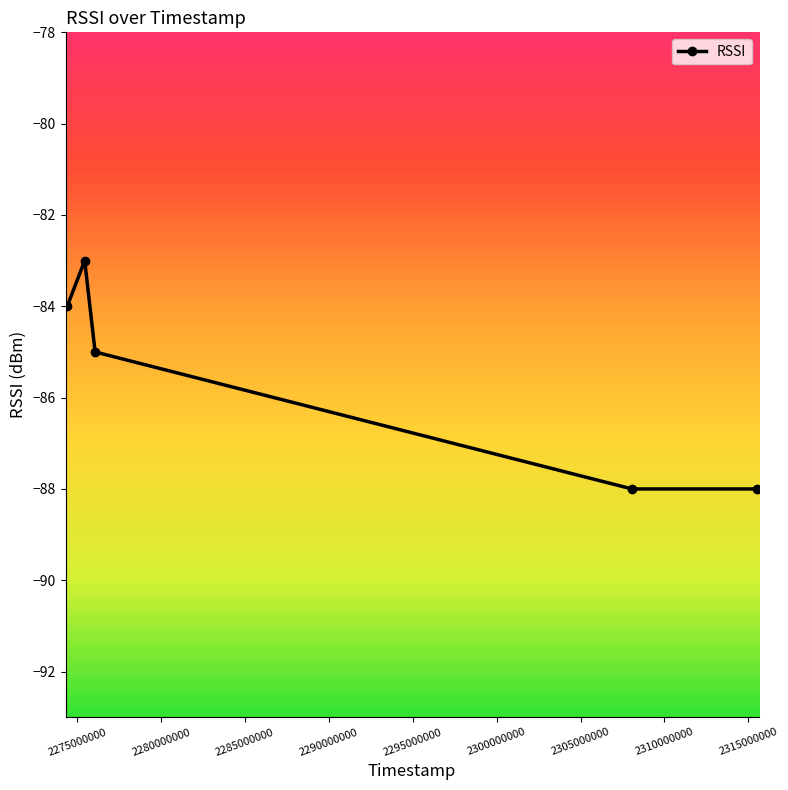

What is the greatest value displayed?

-83